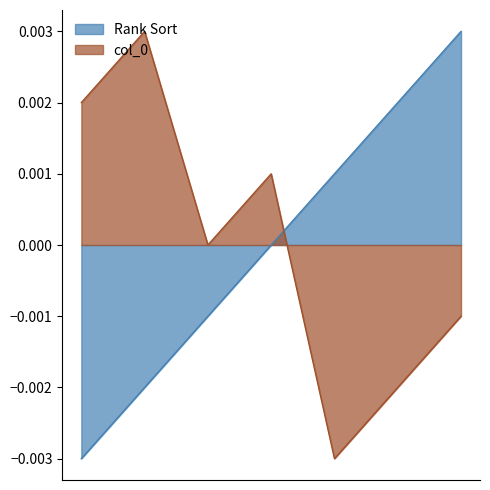

True or false: col_0 and Rank Sort intersect in this chart.

True